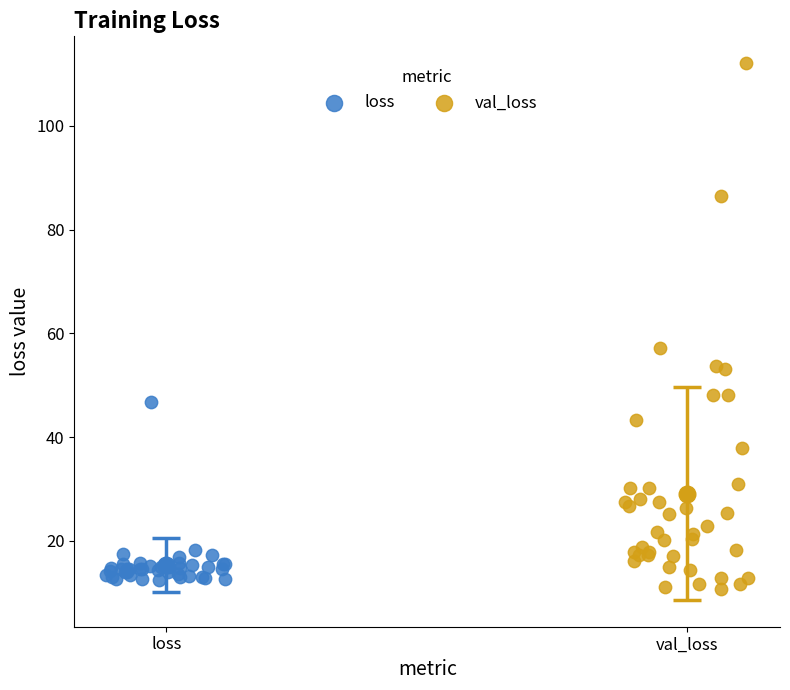

What are all the series names shown in the legend?

loss, val_loss